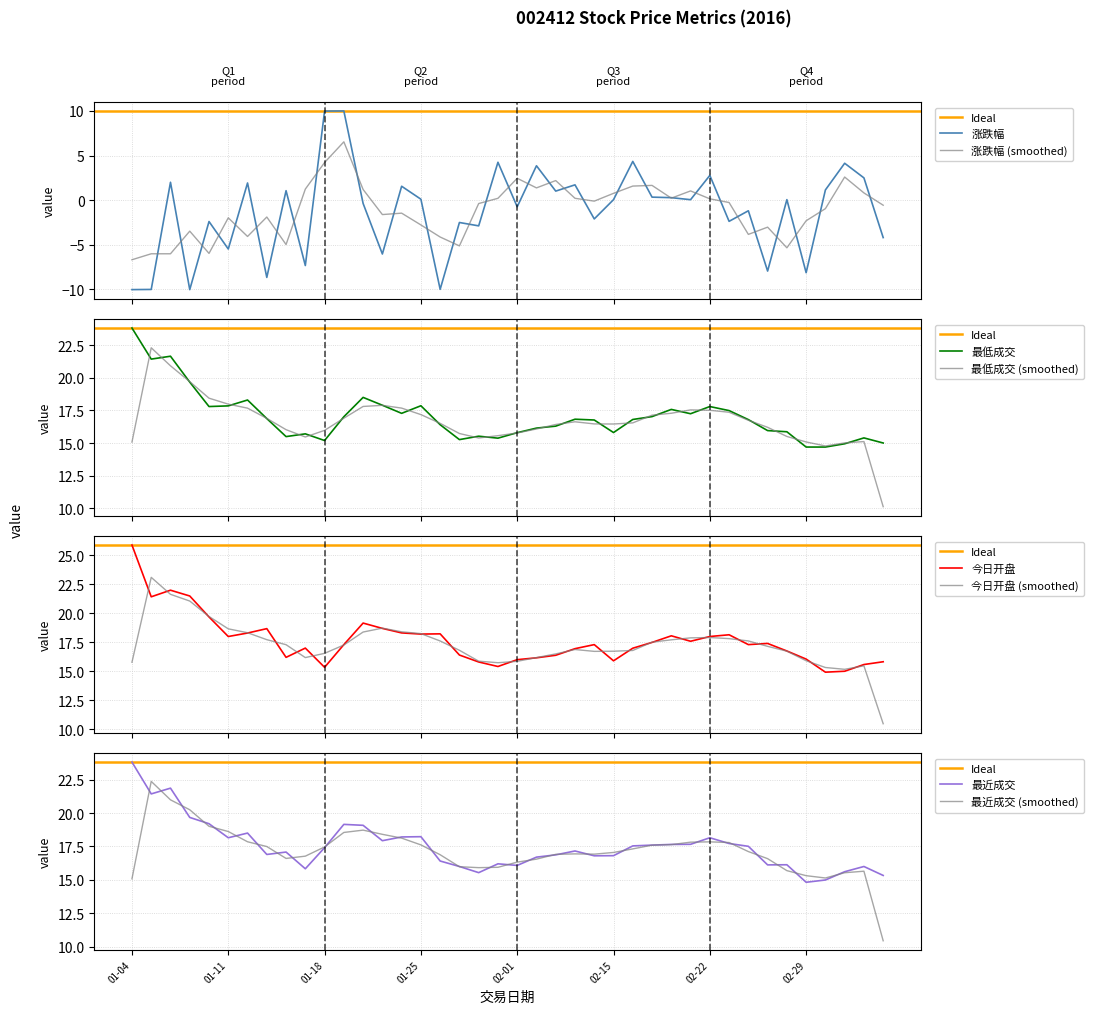

What is the value of the 涨跌幅 point at the 35th from the left?

0.1